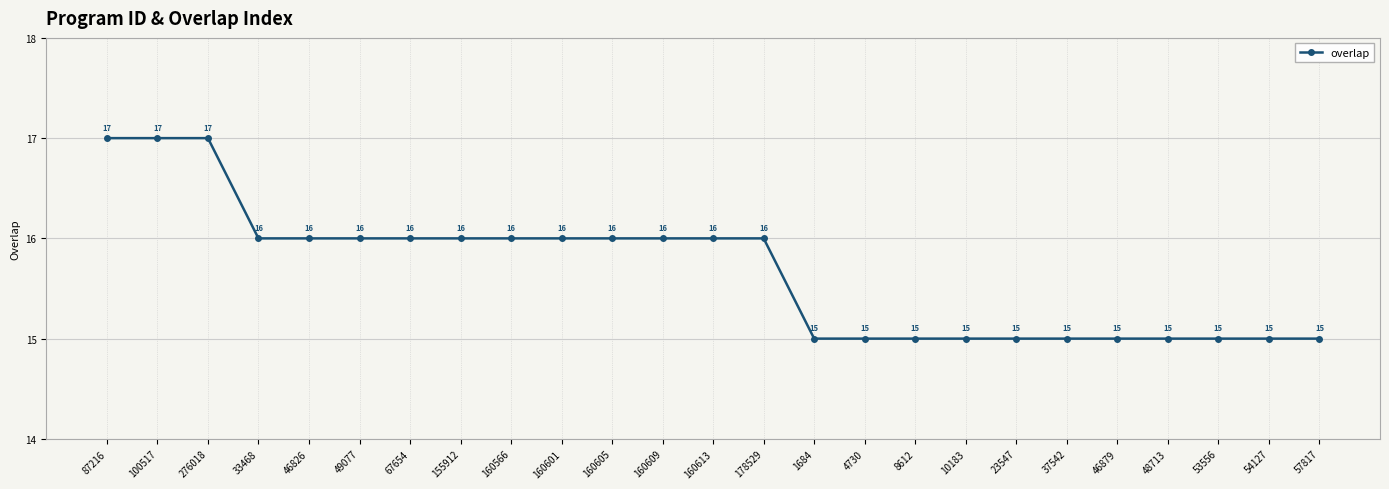

Reading left to right, extract all data points from this chart.

17	17	17	16	16	16	16	16	16	16	16	16	16	16	15	15	15	15	15	15	15	15	15	15	15